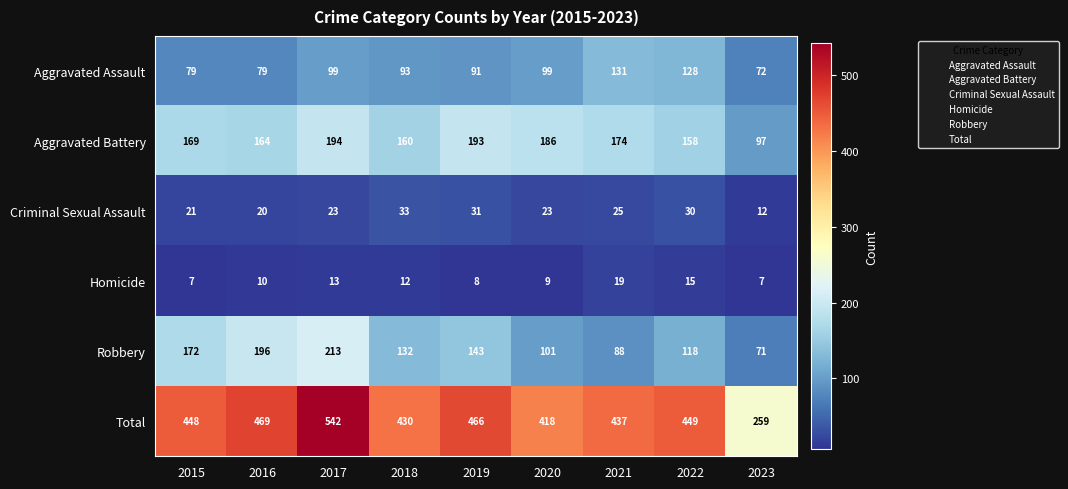

The value of Total at 2015 is 219. True or false?

False